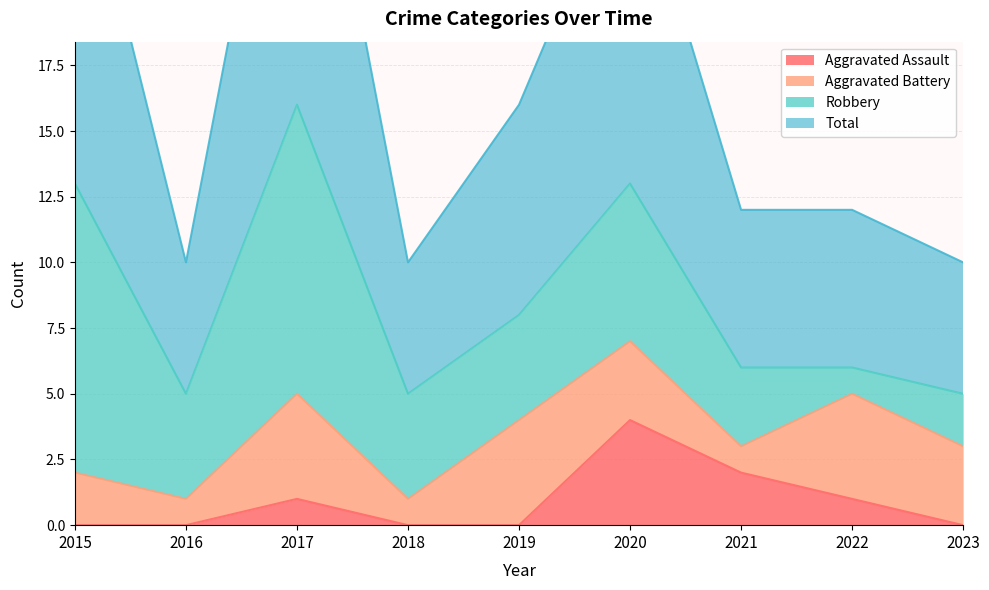

What is the maximum value for Aggravated Assault?

4